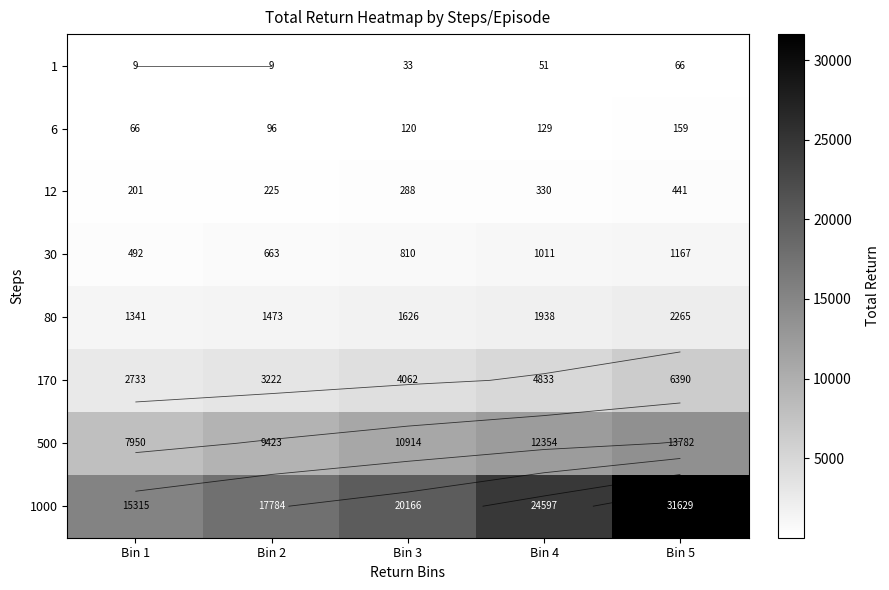

What is the average value of the 6 series?

114